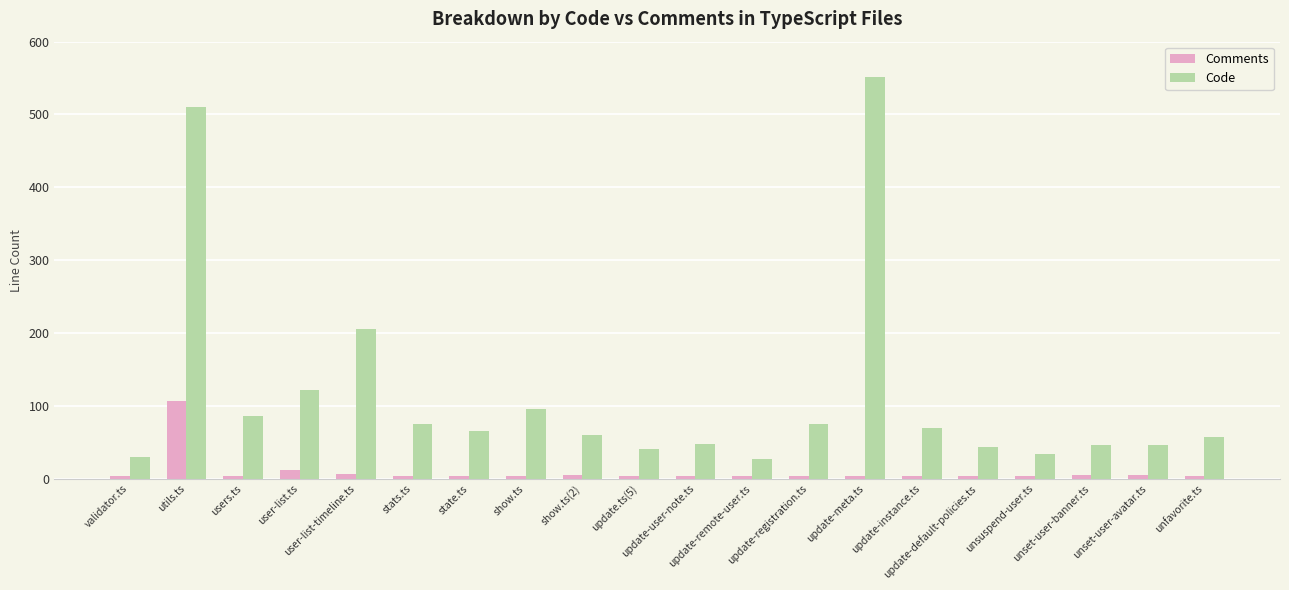

What is the label of the 1st bar from the left?

validator.ts